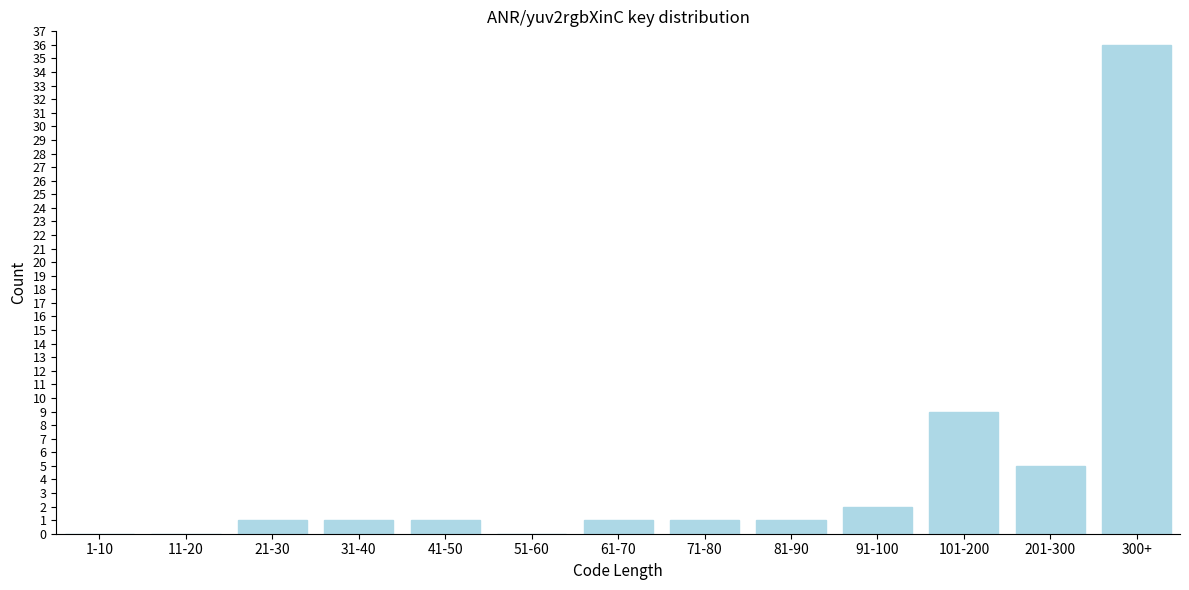

Reading left to right, transcribe all the data shown in this chart.

1-10=0	11-20=0	21-30=1	31-40=1	41-50=1	51-60=0	61-70=1	71-80=1	81-90=1	91-100=2	101-200=9	201-300=5	300+=36